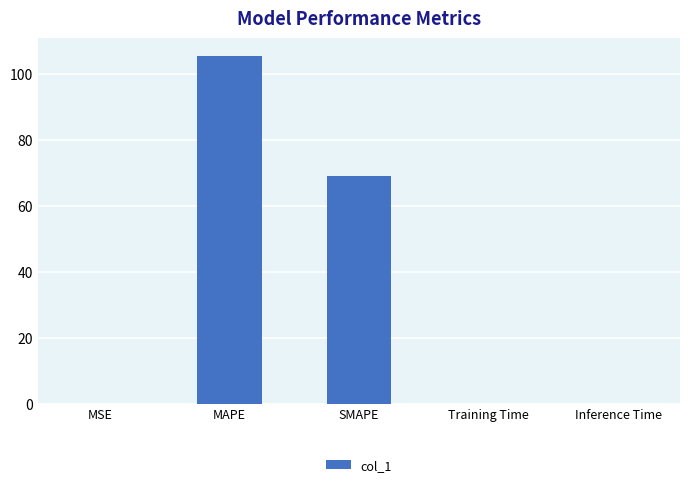

Are the bars horizontal?

No